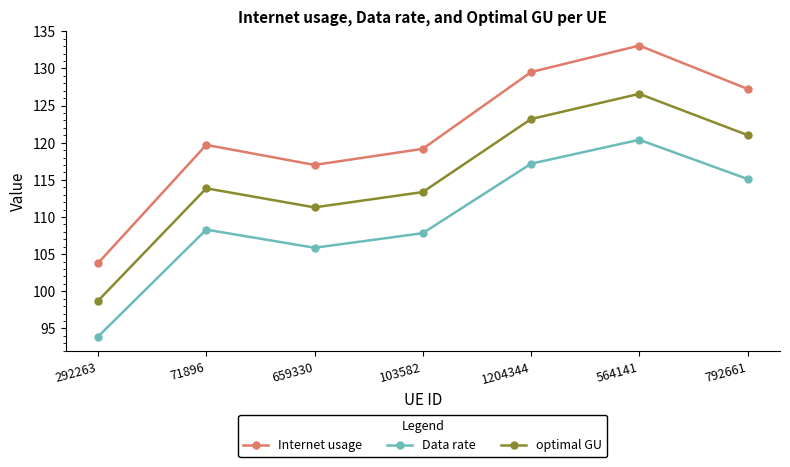

What is the lowest value of the Internet usage series?

103.8